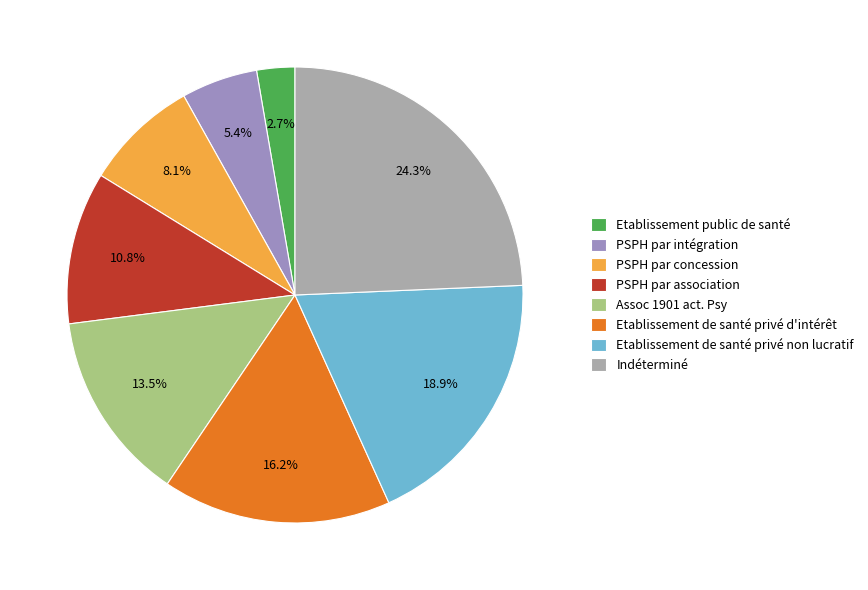

What percentage do Etablissement de santé privé d'intérêt and Etablissement public de santé together represent?

18.9%